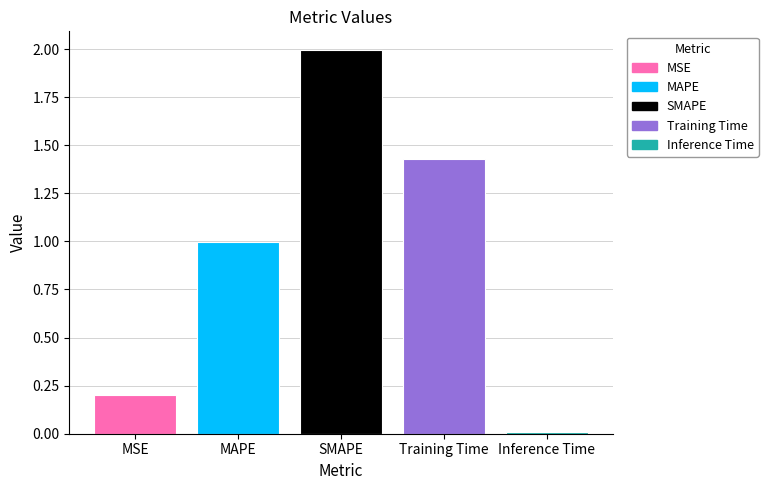

What is the difference between the maximum and minimum values?

2.0